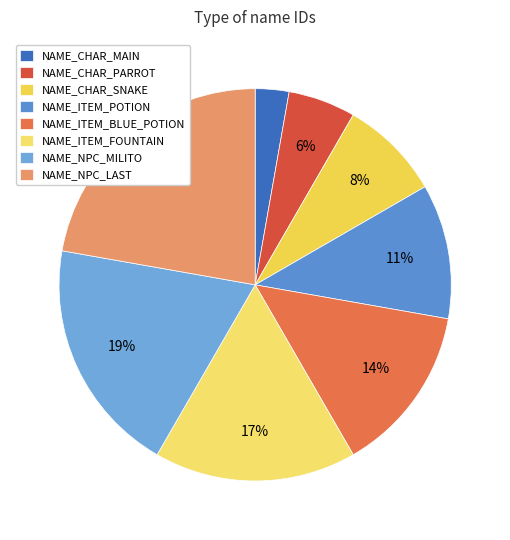

How many segments does this pie chart have?

8